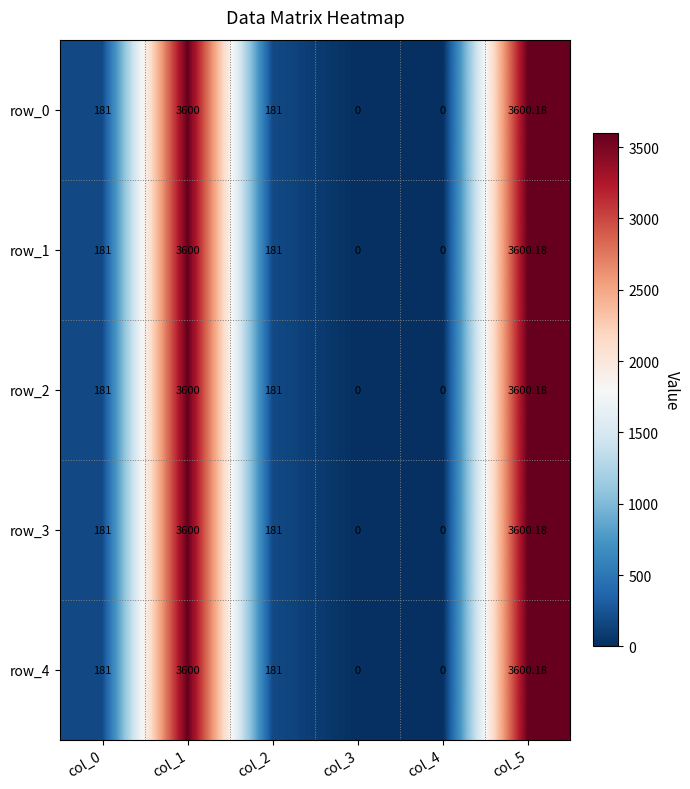

Is the value of row_4 at col_5 greater than the value of row_2 at col_2?

Yes